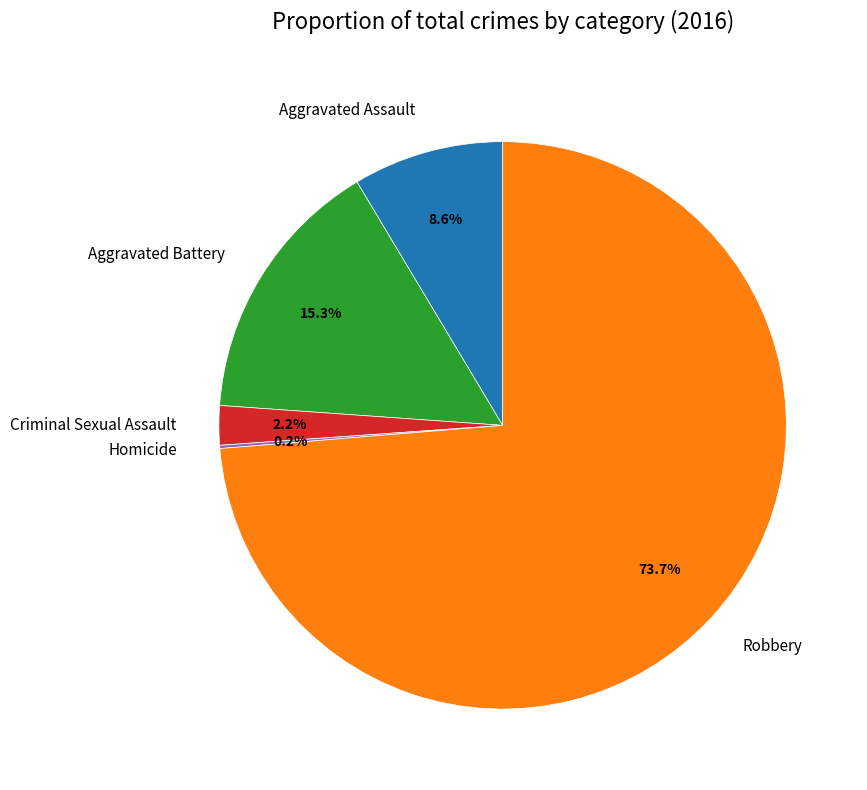

What is the majority slice?

Robbery